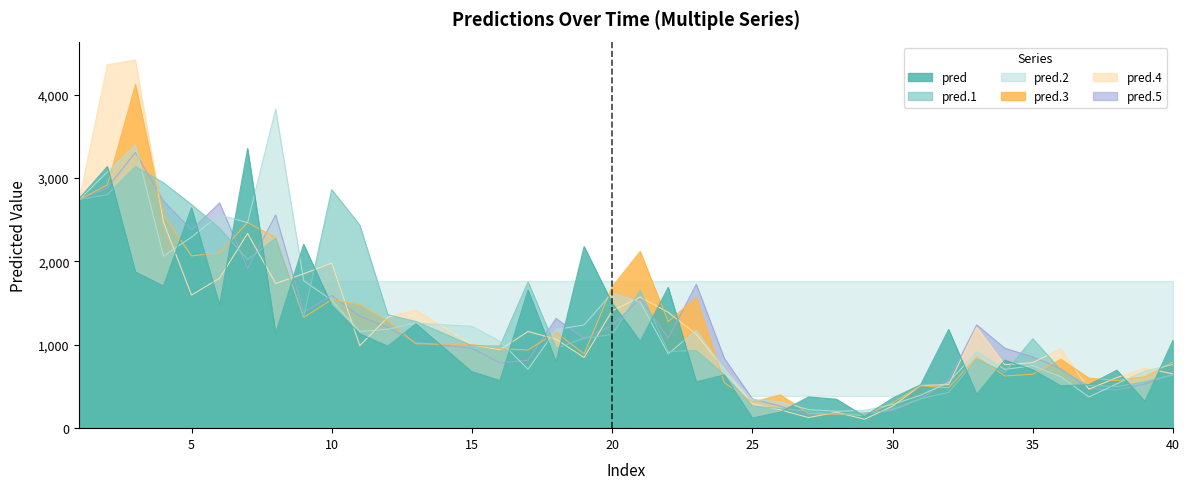

The pred.2 series shows 317.4 at 26. True or false?

True